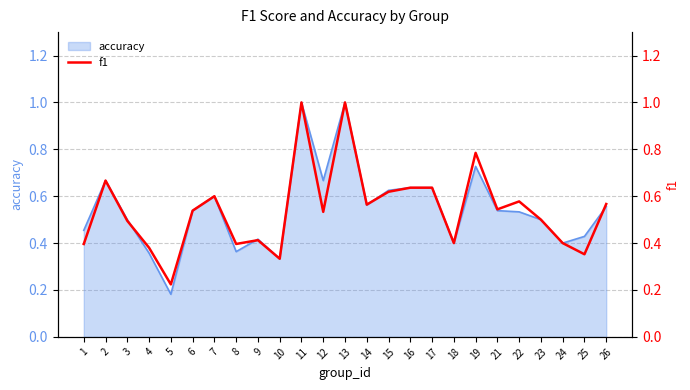

Where is accuracy nearest to the value 0?

5